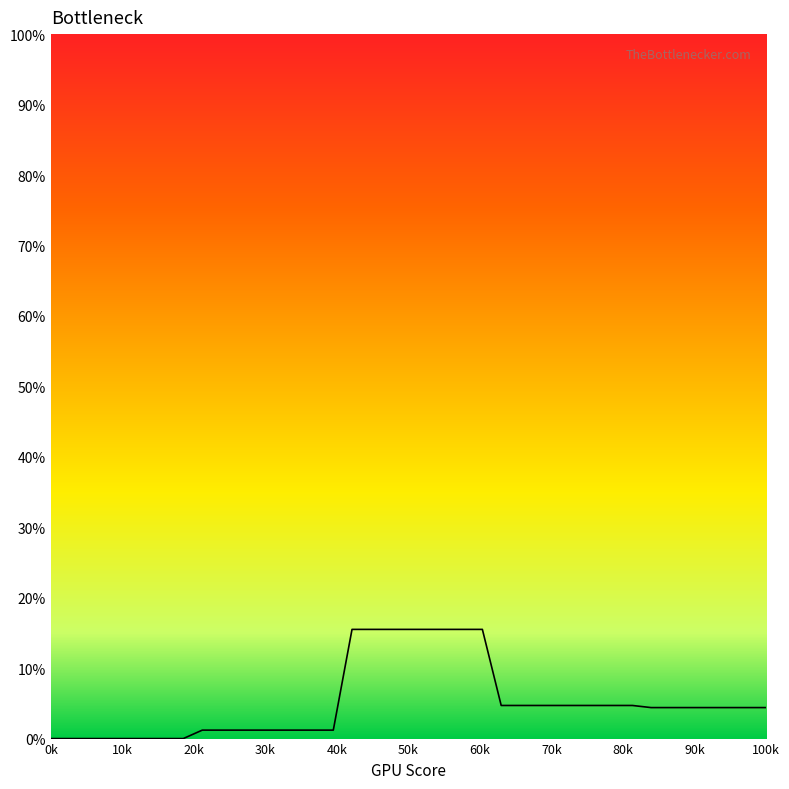

What is the difference between the maximum and minimum values?

15.5